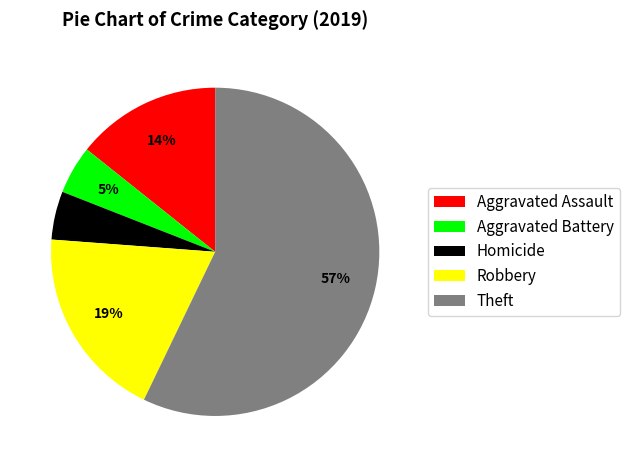

To the nearest percent, what percentage of the pie is Homicide?

5%